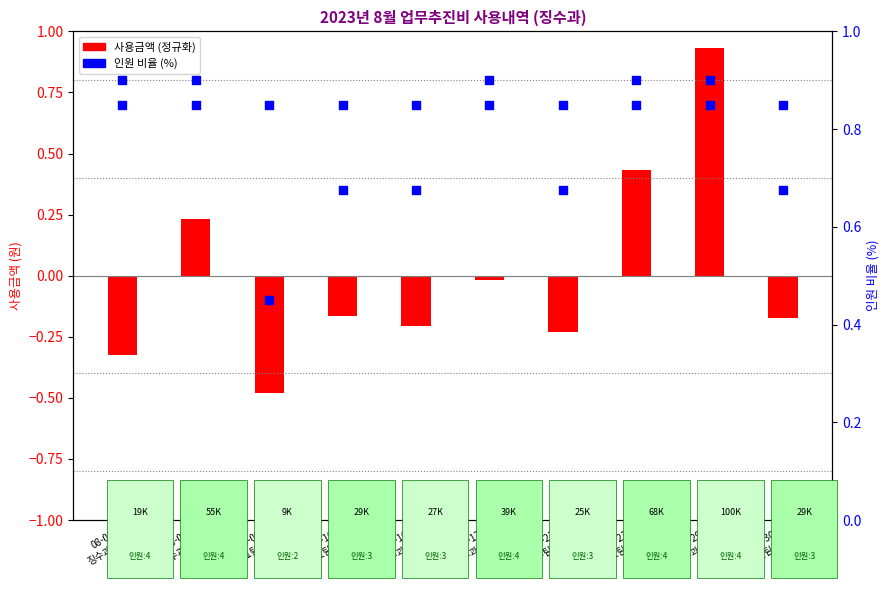

Is the value of 사용금액 (정규화) at 08-29
징수과장 greater than the value of 인원 비율 (%) at 08-23
세외수입1팀장?

Yes